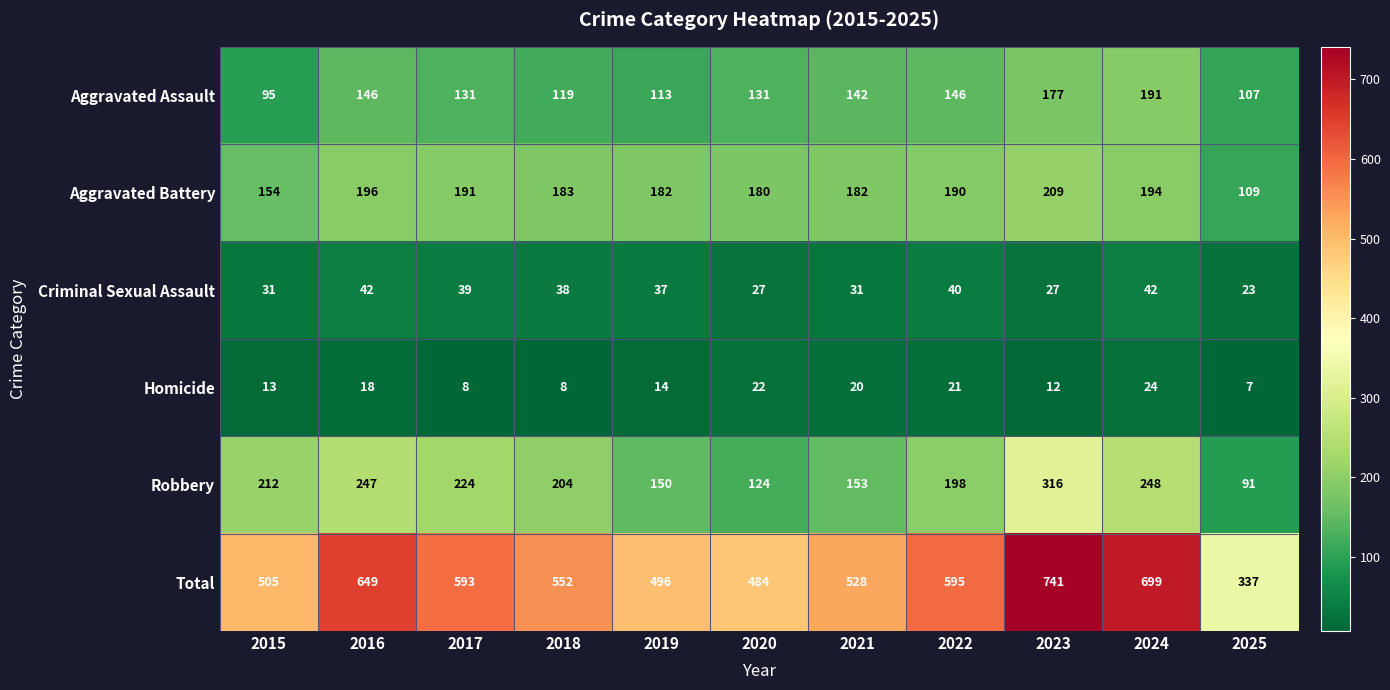

Count the number of data series in this chart.

6